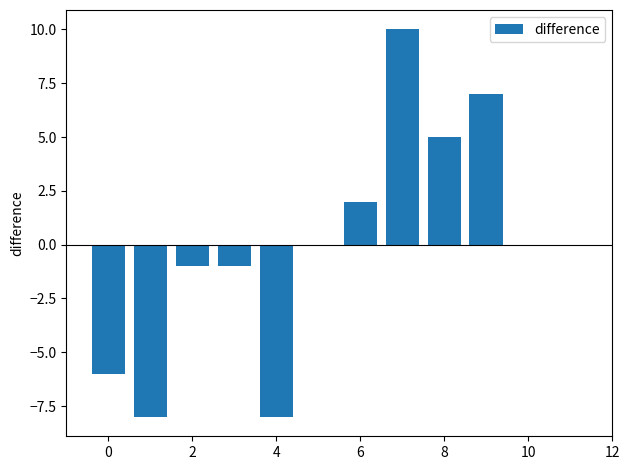

Are the bars grouped side by side (vs. stacked)?

No